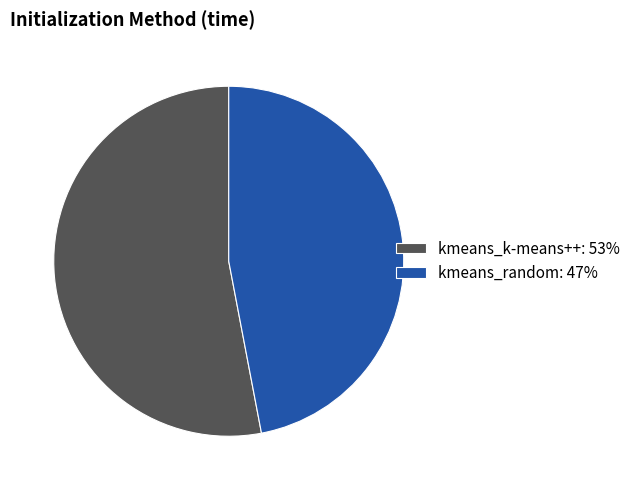

Rank the categories by value from highest to lowest.

kmeans_k-means++, kmeans_random